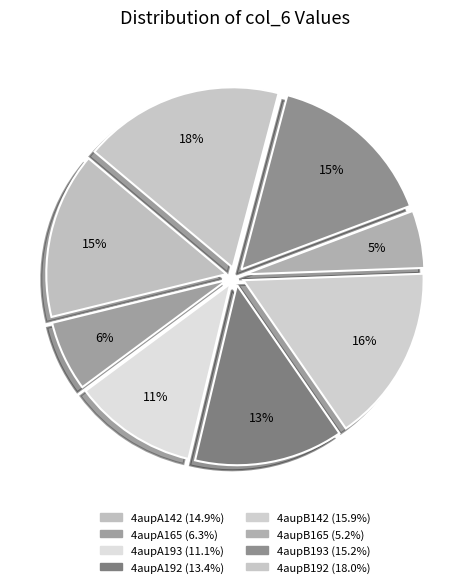

What percentage is the 4aupA142 slice, to the nearest percent?

15%